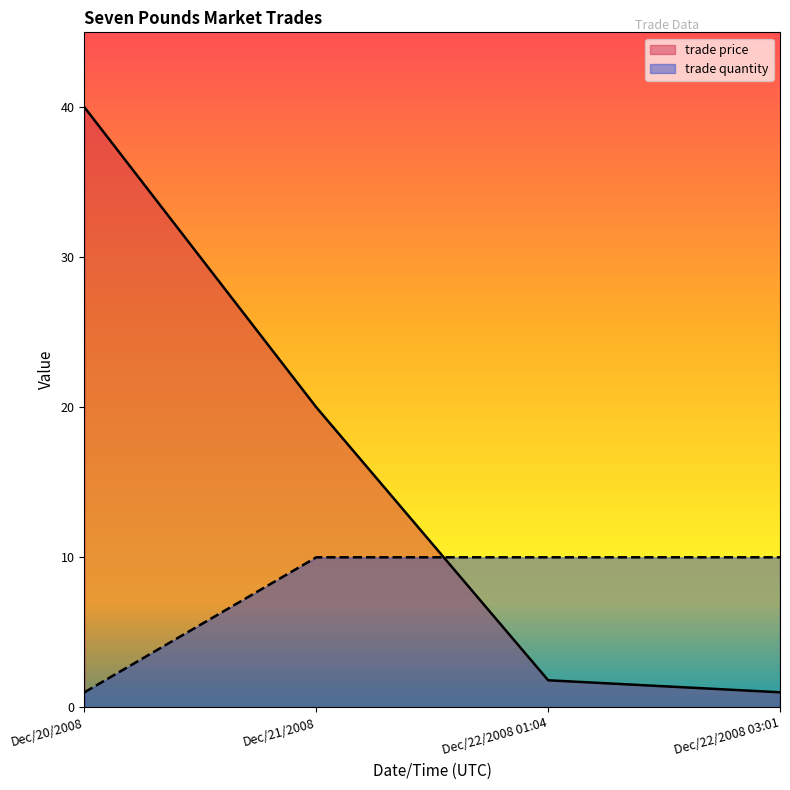

True or false: trade quantity has more than 2 points higher than both neighbors.

False